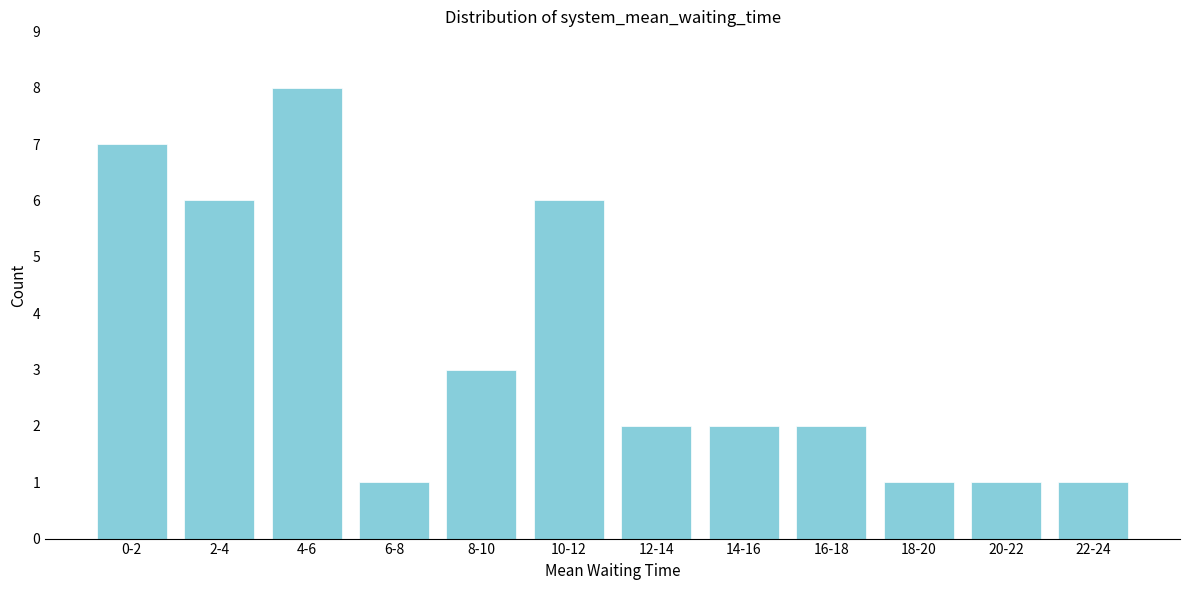

Reading left to right, list all the values displayed in this chart.

7	6	8	1	3	6	2	2	2	1	1	1